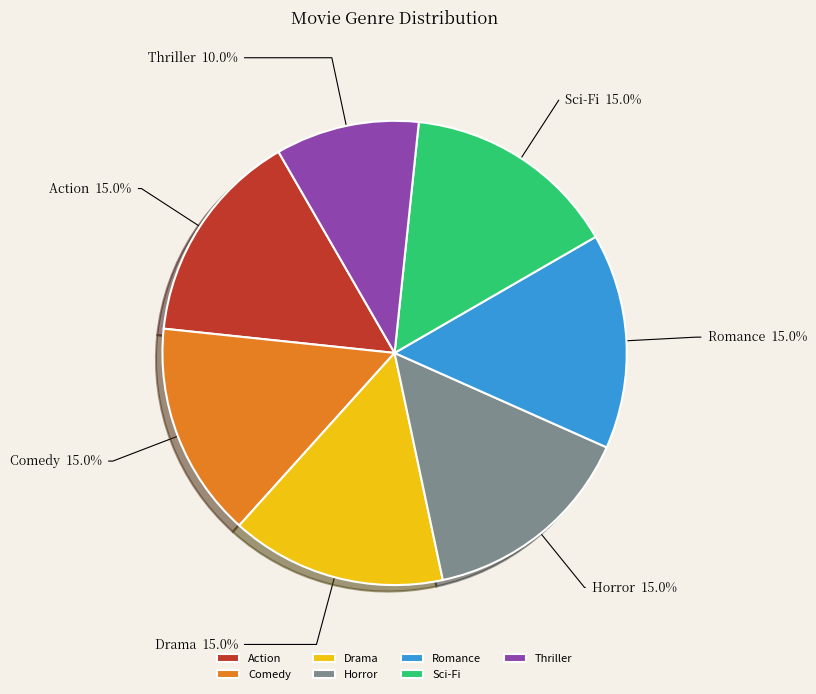

What percentage do Sci-Fi and Thriller together represent?

25.0%